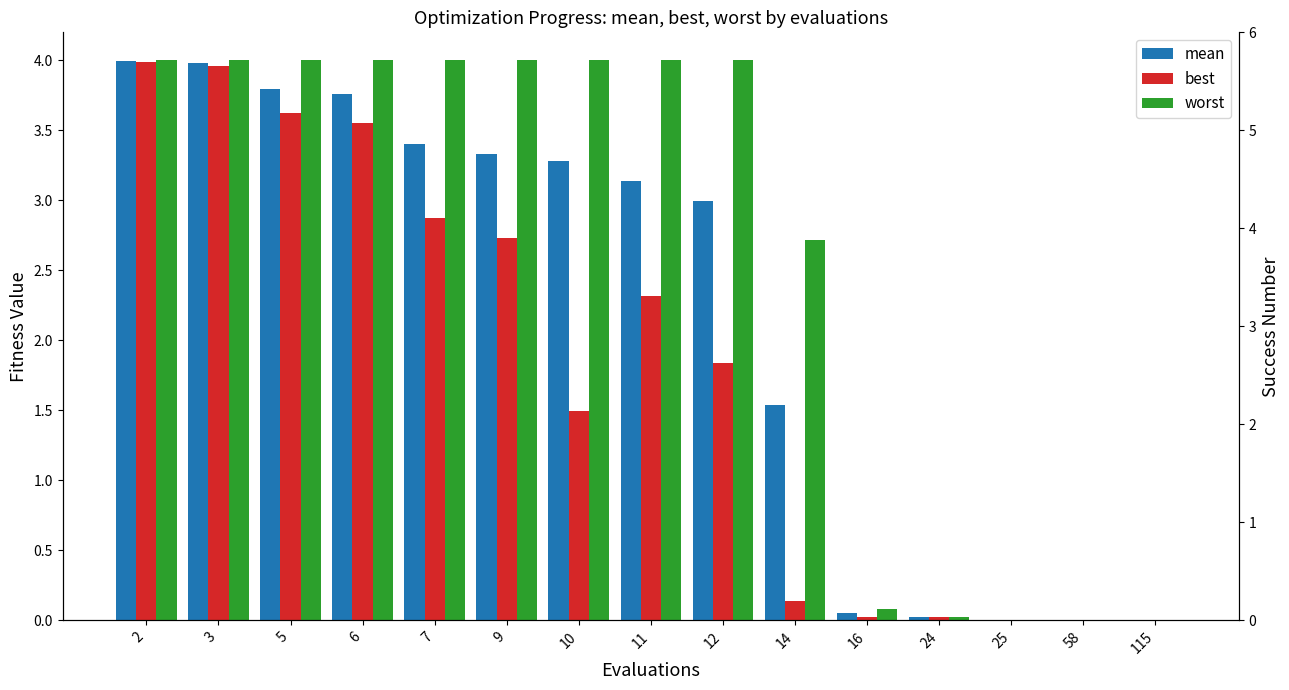

Which category has the lowest value across all series?

2